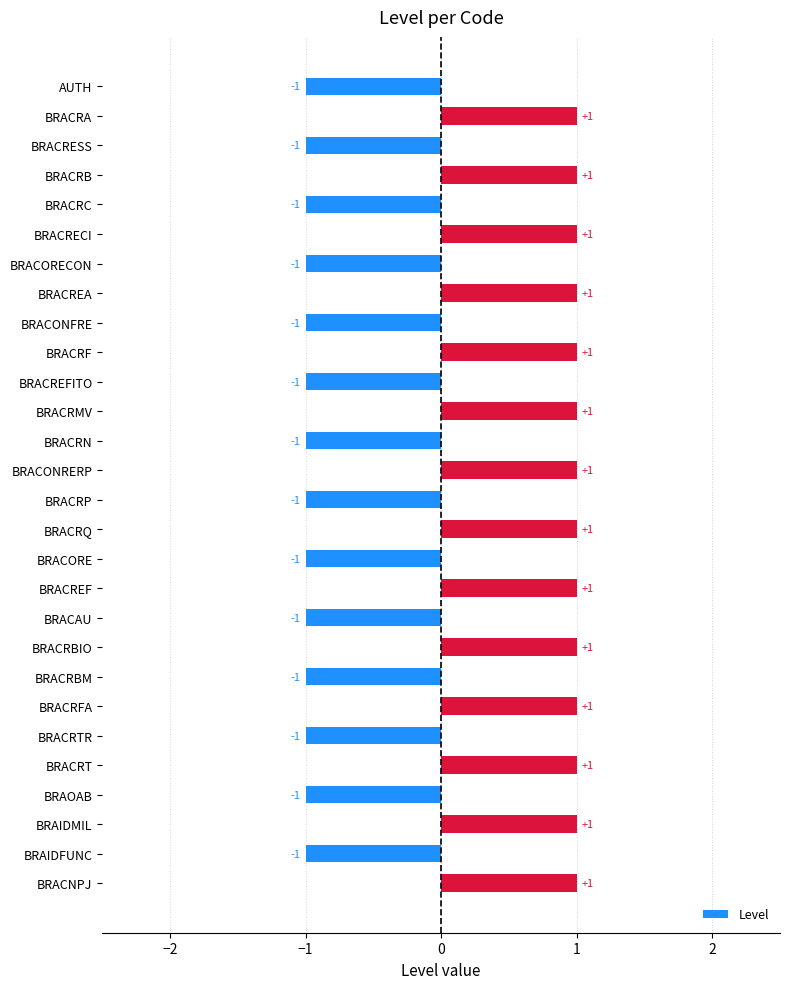

What is the change in value from BRACORE to BRAIDMIL?

+2